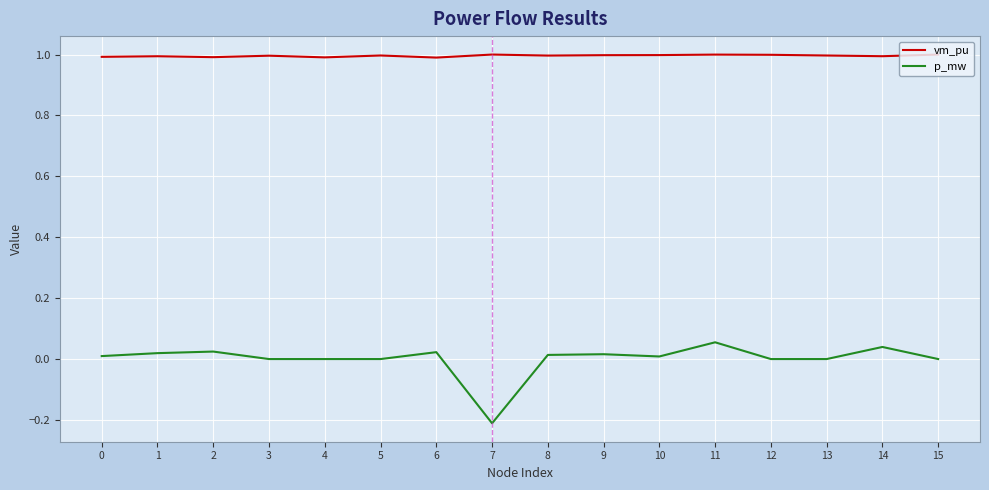

Which series changed the most between 7 and 10?

p_mw